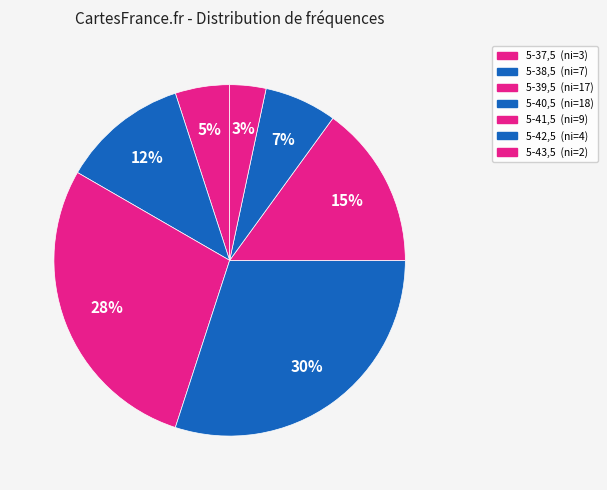

How many segments does this pie chart have?

7